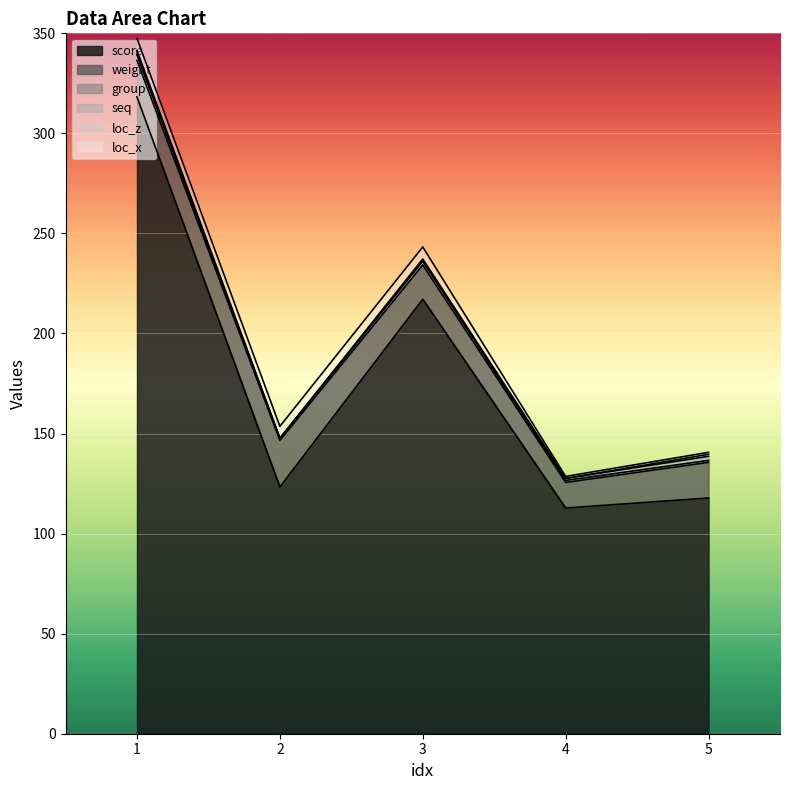

True or false: loc_z and loc_x cross at least once.

False